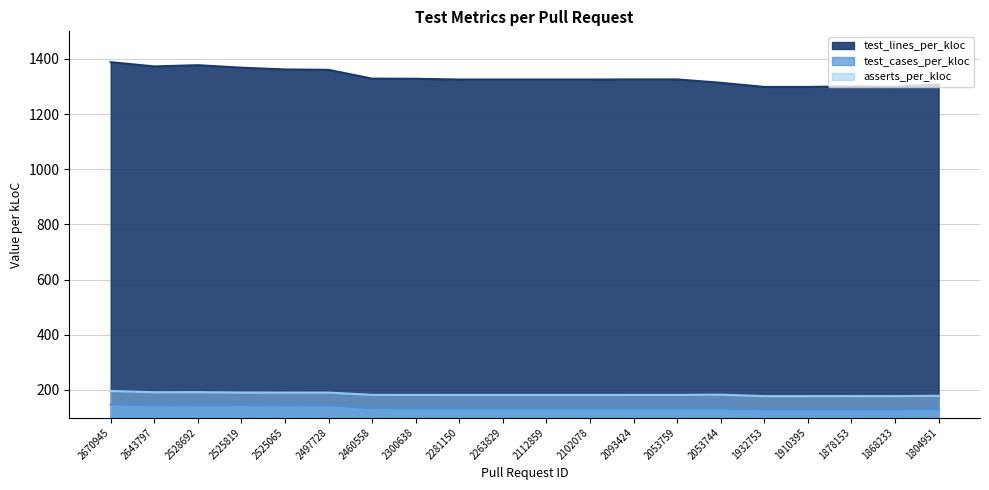

What are all the series names shown in the legend?

test_lines_per_kloc, test_cases_per_kloc, asserts_per_kloc